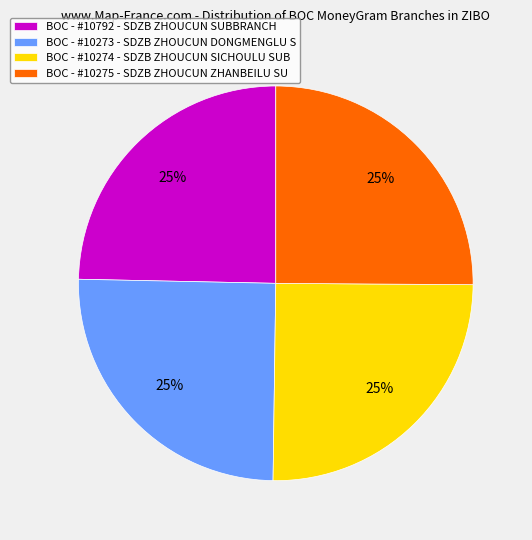

Is it true that BOC - #10274 - SDZB ZHOUCUN SICHOULU SUB is 25% of the pie?

True